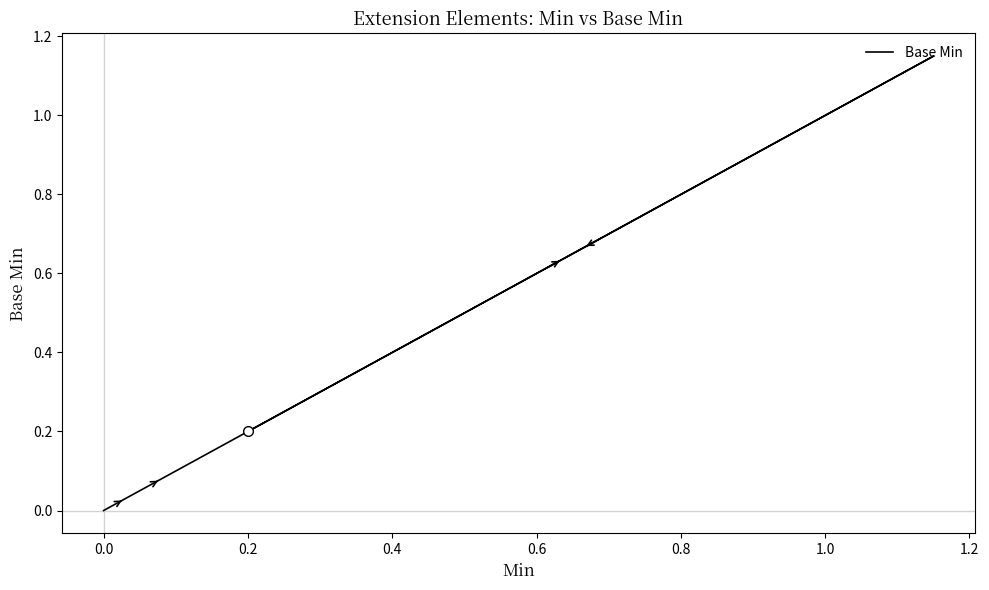

How many lines are shown in the chart?

1